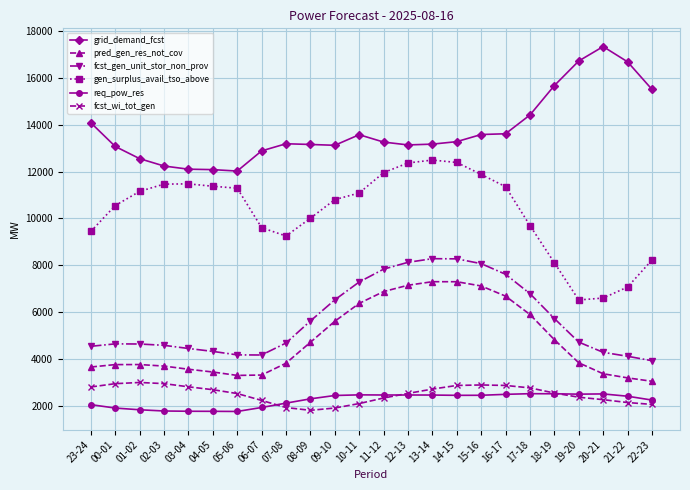

Rank the series at 05-06 from lowest to highest value.

req_pow_res, fcst_wi_tot_gen, pred_gen_res_not_cov, fcst_gen_unit_stor_non_prov, gen_surplus_avail_tso_above, grid_demand_fcst